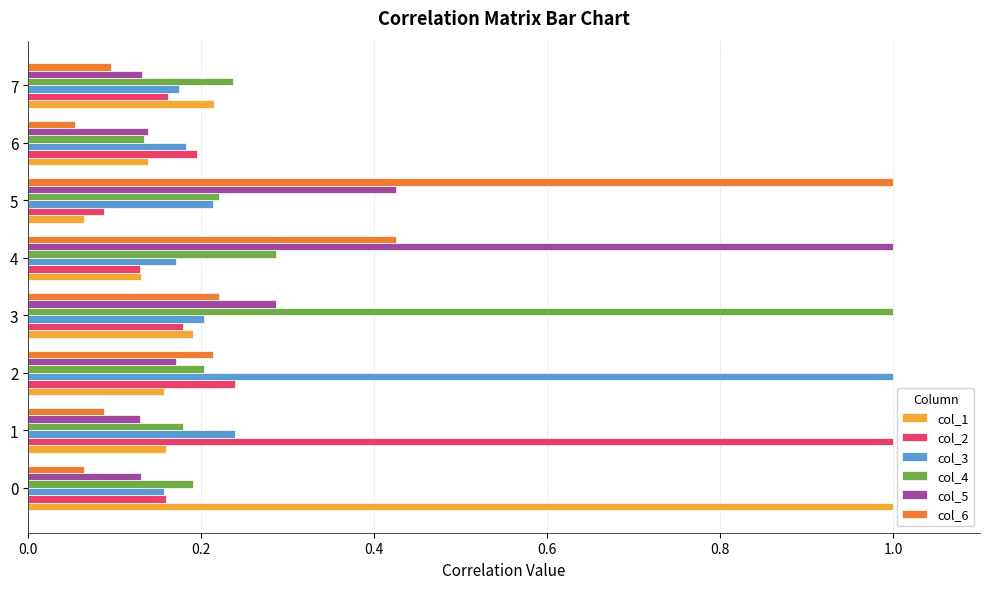

At which label does col_5 reach its peak?

4